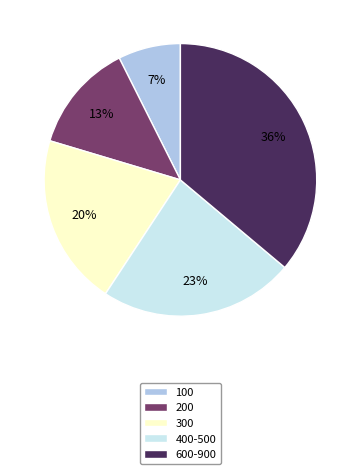

Rank the categories by value from highest to lowest.

600-900, 400-500, 300, 200, 100